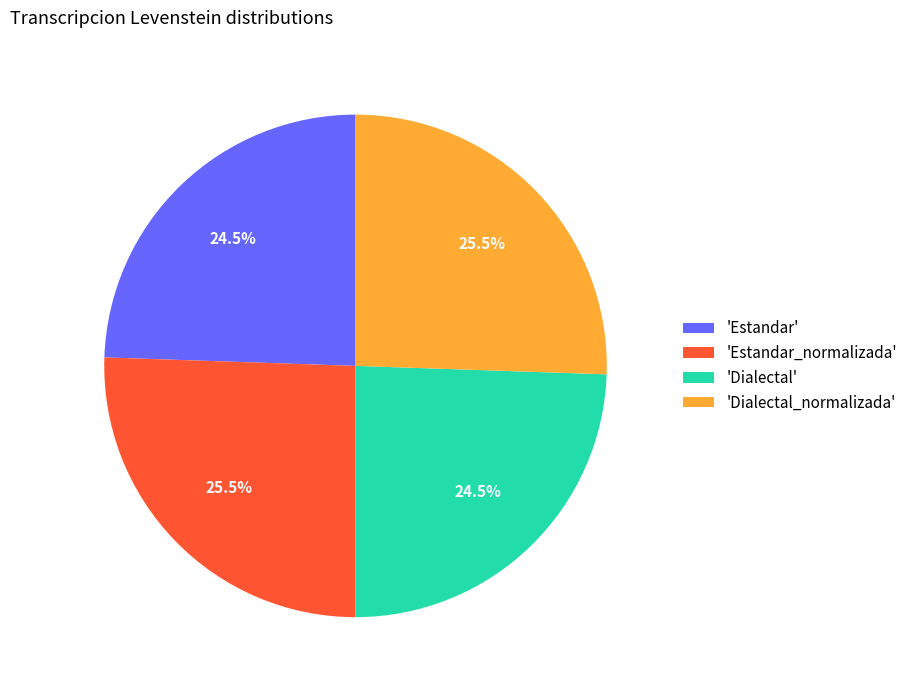

To the nearest percent, what is the average slice percentage?

25%